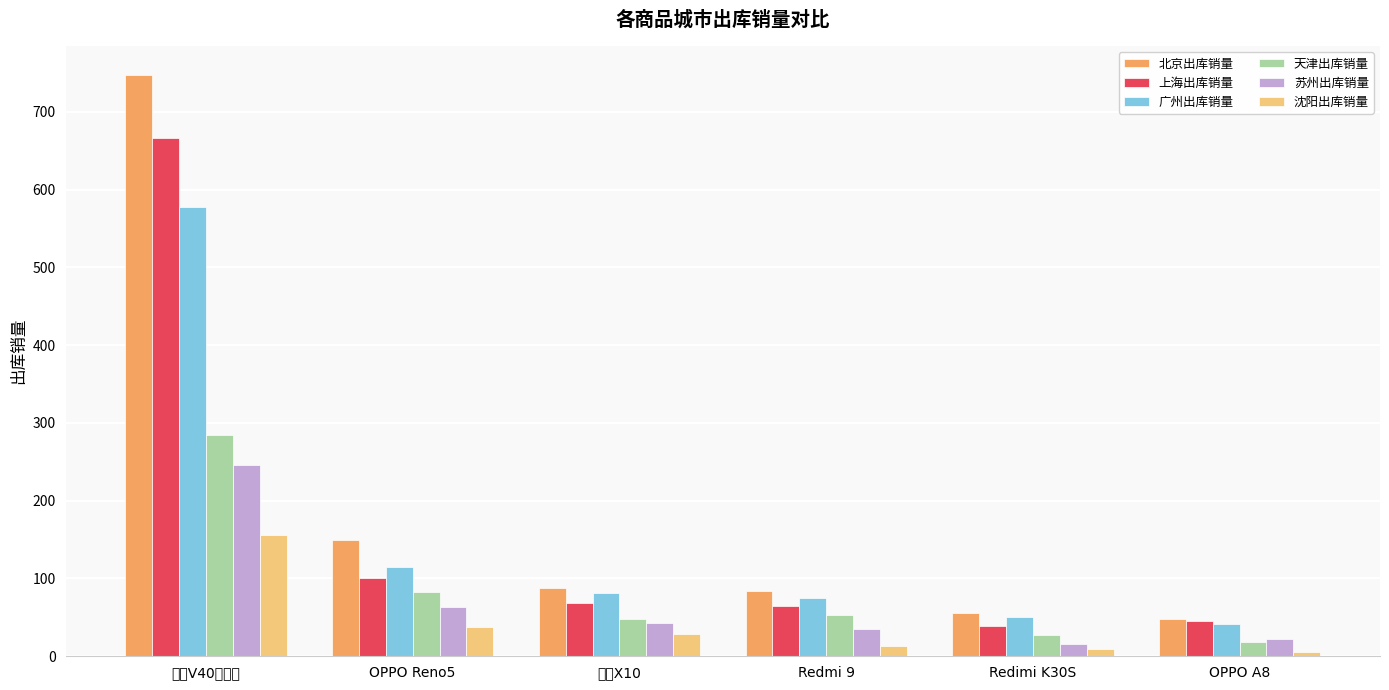

How many bars are there in total?

36